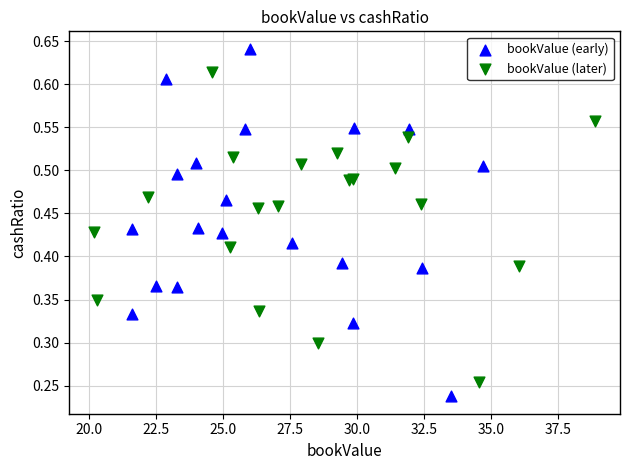

Which series has the largest Y range (max minus min)?

bookValue (early)